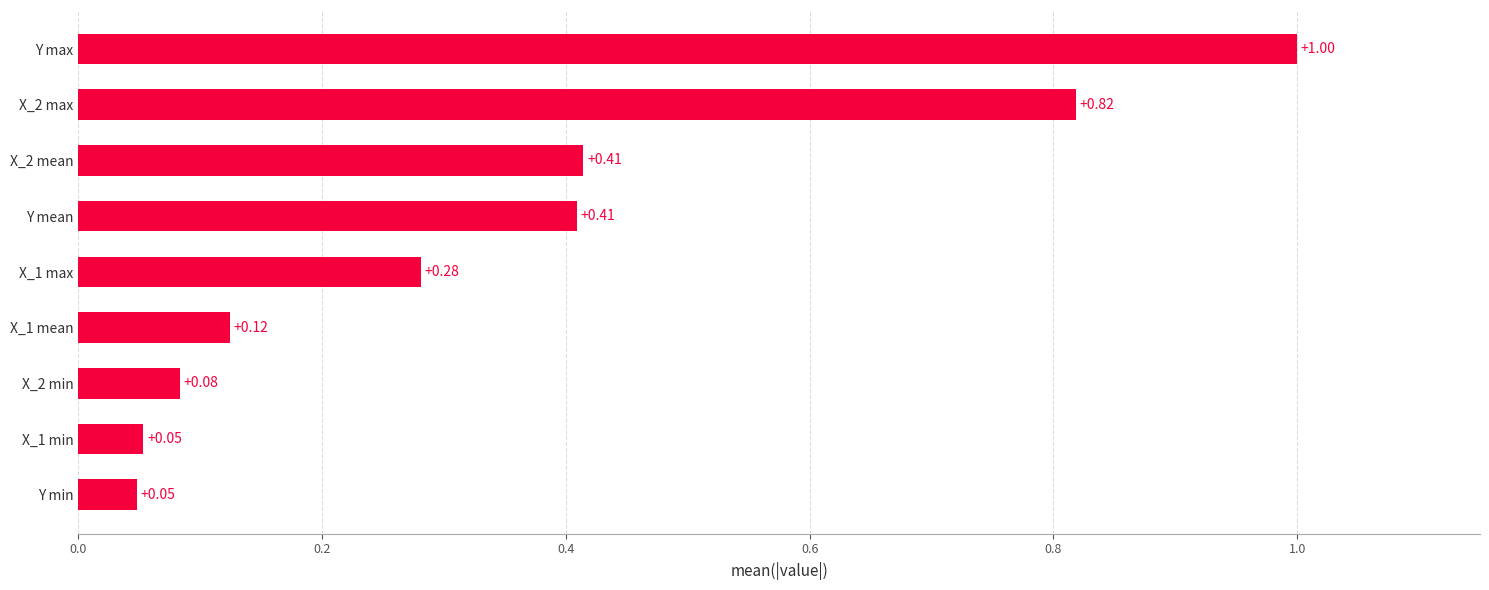

What is the difference between the maximum and minimum values?

1.0